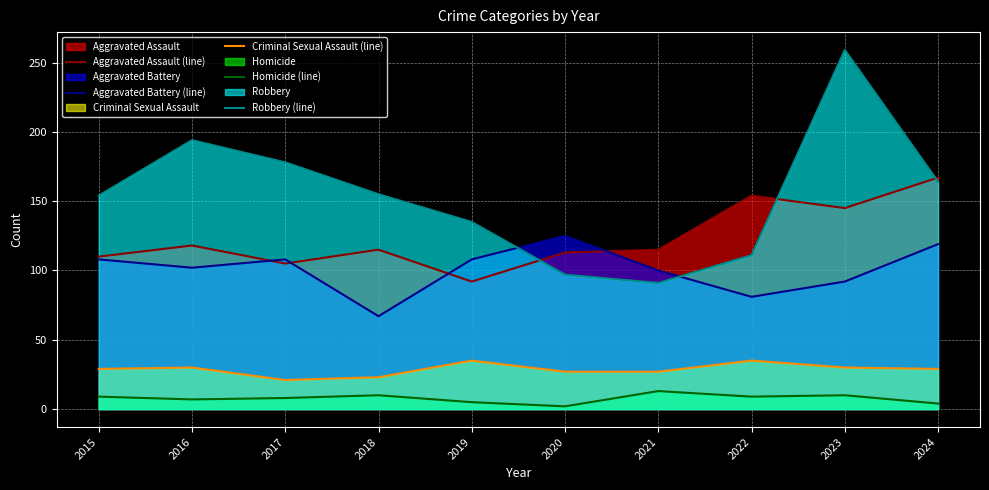

Between which two adjacent categories do Aggravated Battery (line) and Aggravated Assault (line) first intersect?

2016 and 2017